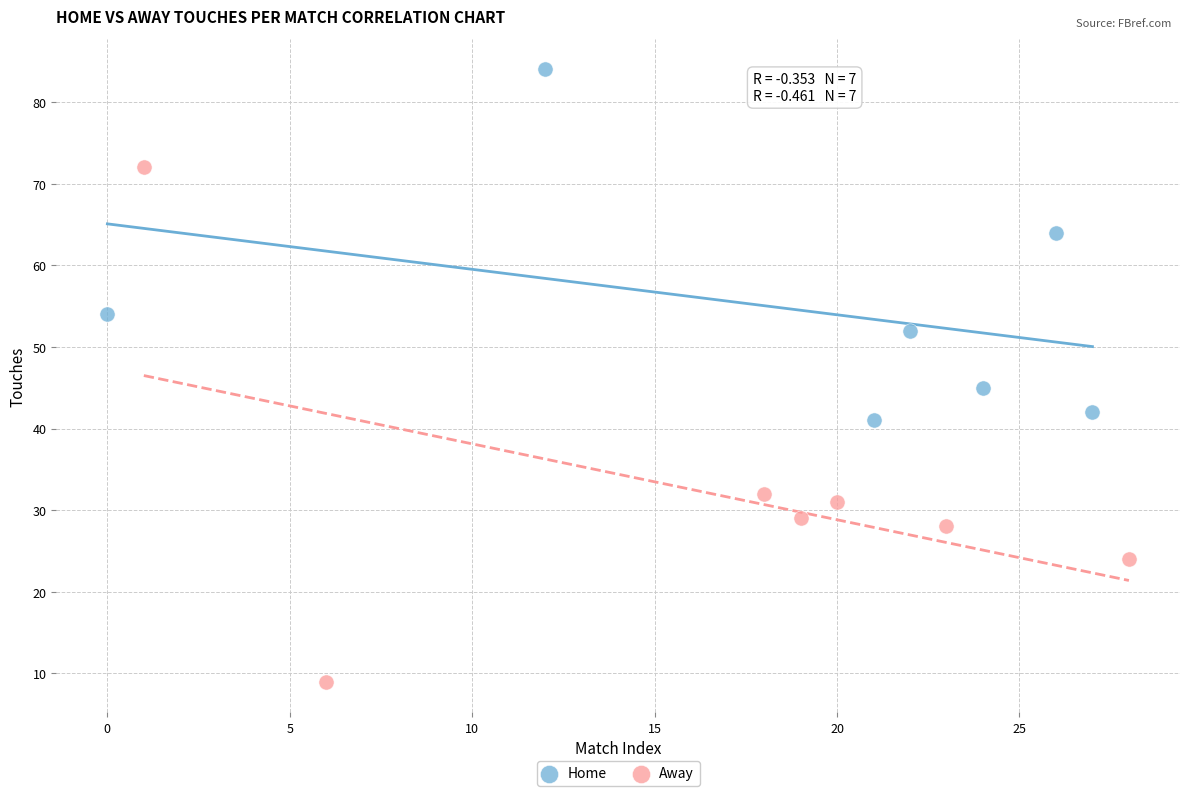

Which series reaches the minimum Y coordinate?

Away